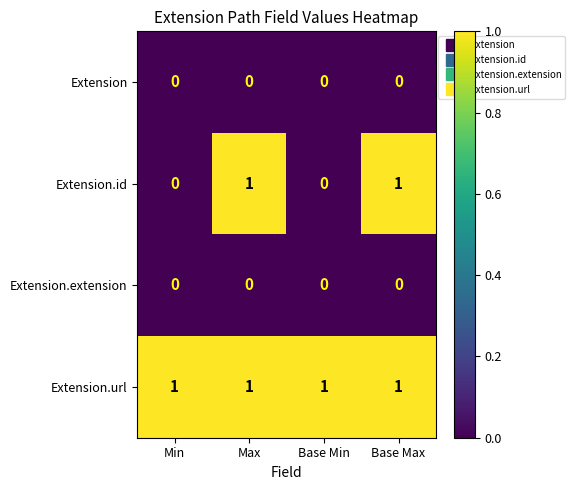

Which series has the widest spread of values?

Extension.id